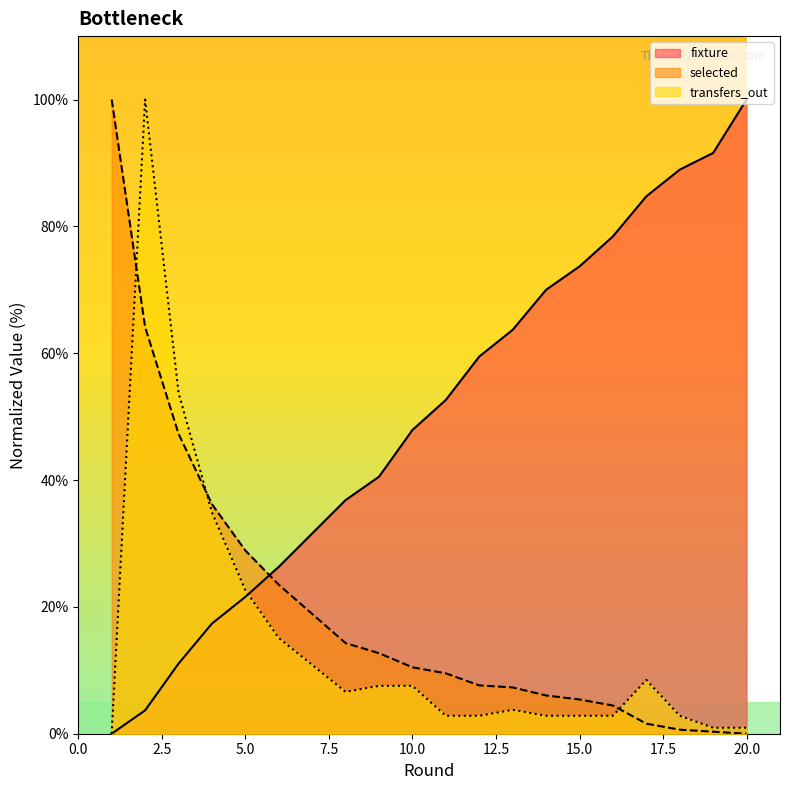

How many times do fixture and selected cross each other?

1